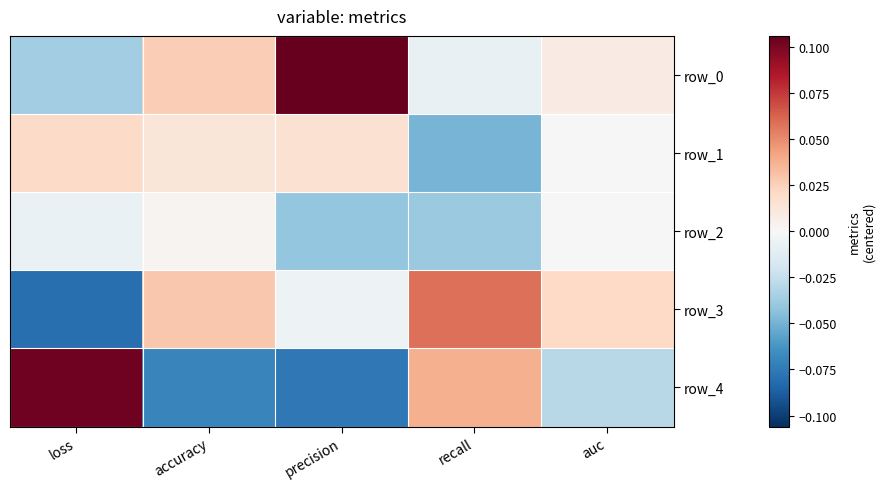

Is it true that row_0 equals 0.0 at accuracy?

False